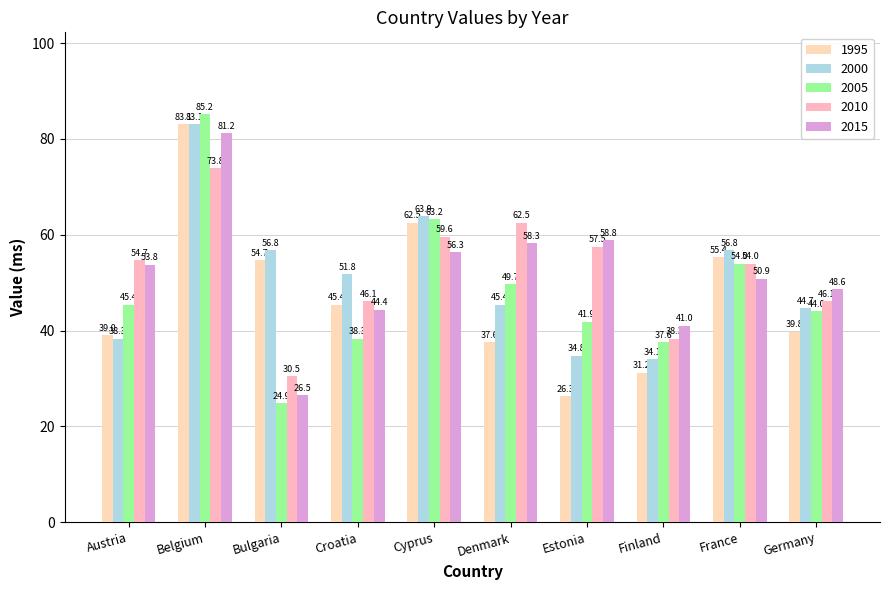

What is the difference between the 2010 values at France and Finland?

15.6